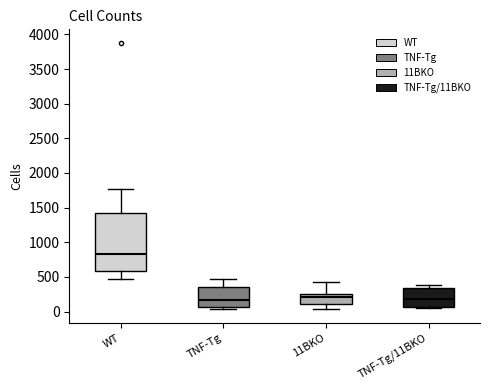

Where does the lower whisker of the box for WT end on the y-axis? The values are not printed on the chart, so give them approximately, as read against the axis.

450